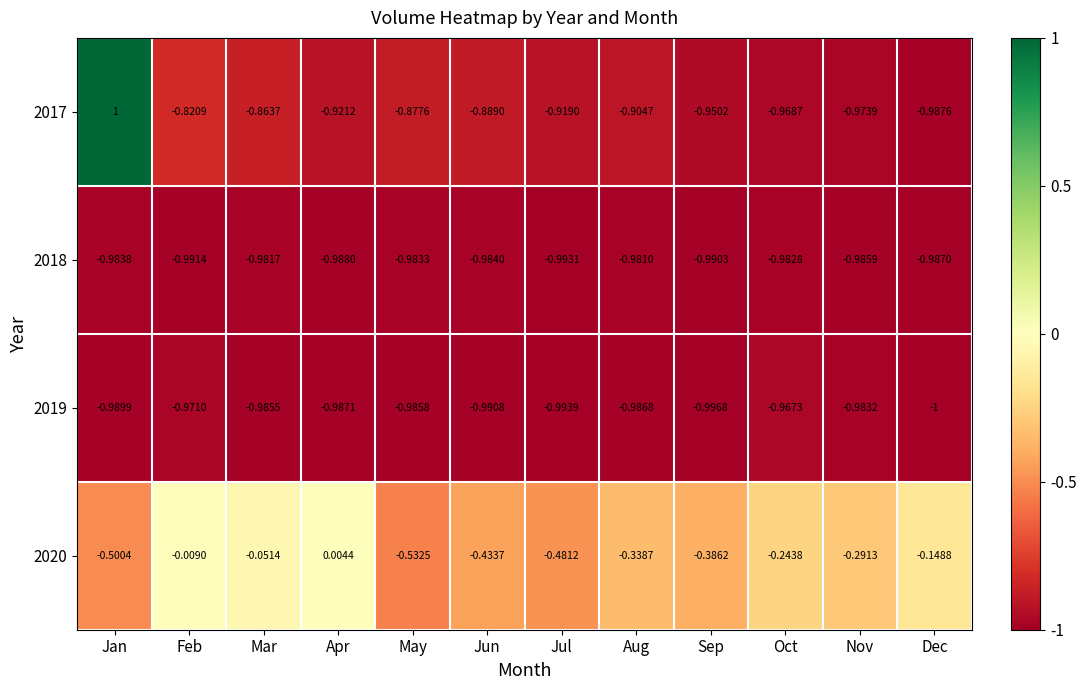

Count the number of categories in the chart.

12